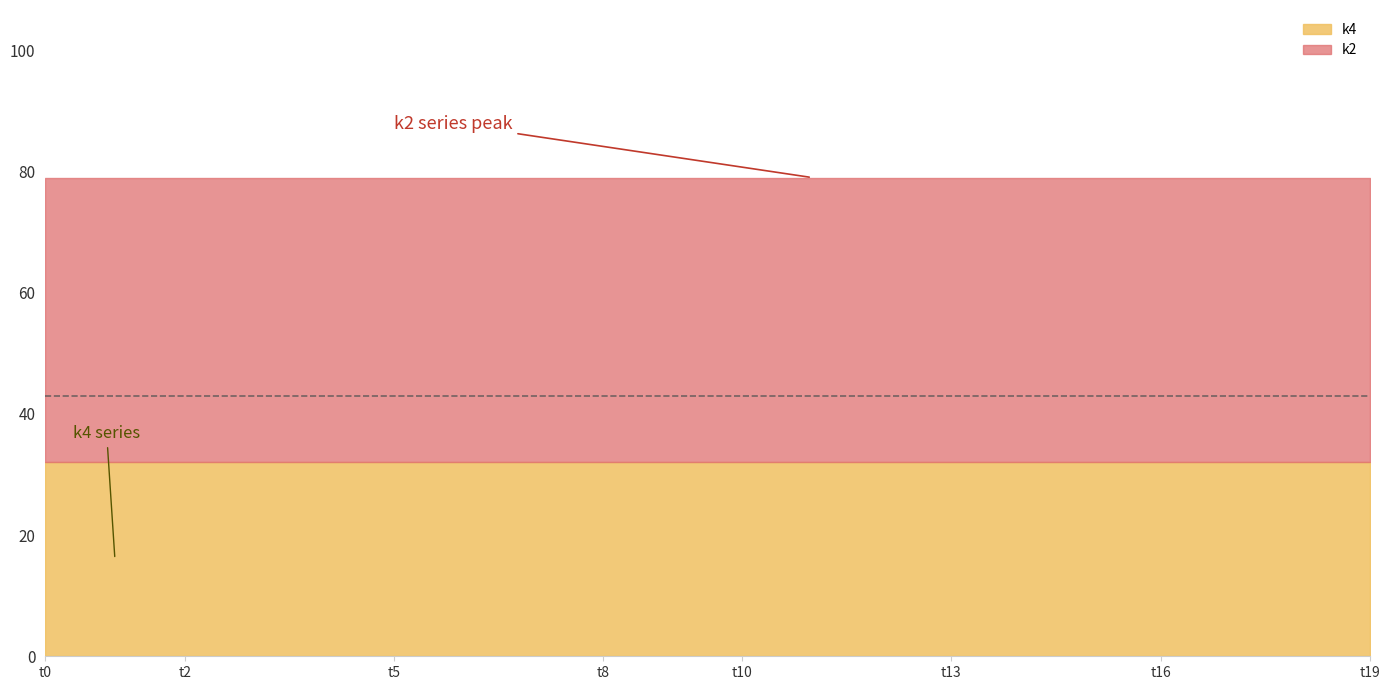

What is the spread (max minus min) of values at t4?

15